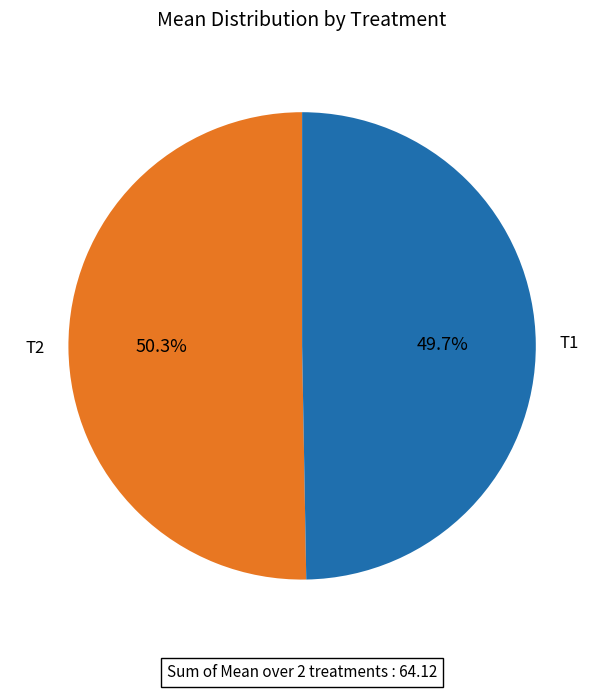

What percentage is the T2 slice, to the nearest percent?

50%